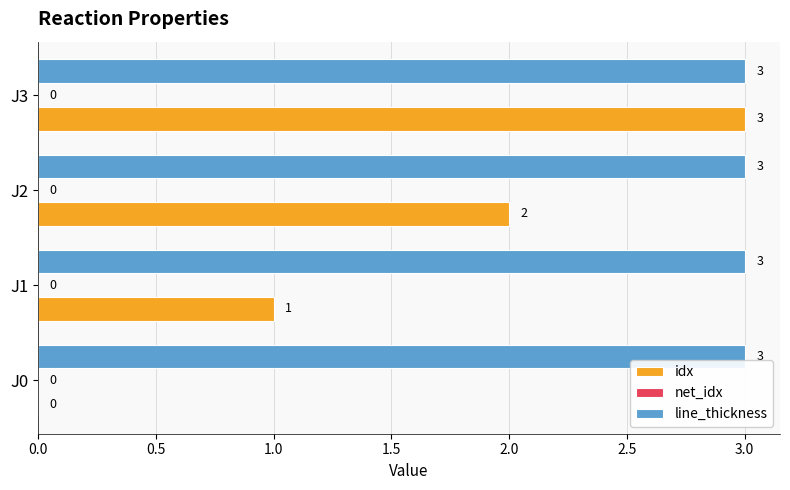

Which series has the largest total across all categories?

line_thickness